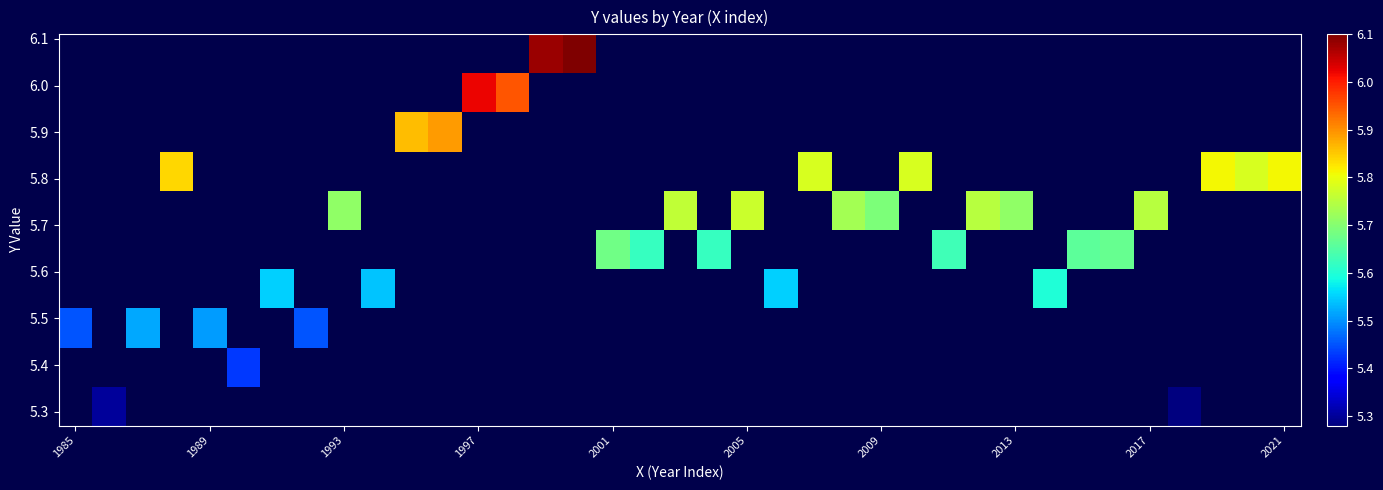

At which category is the sum across all series the highest?

15